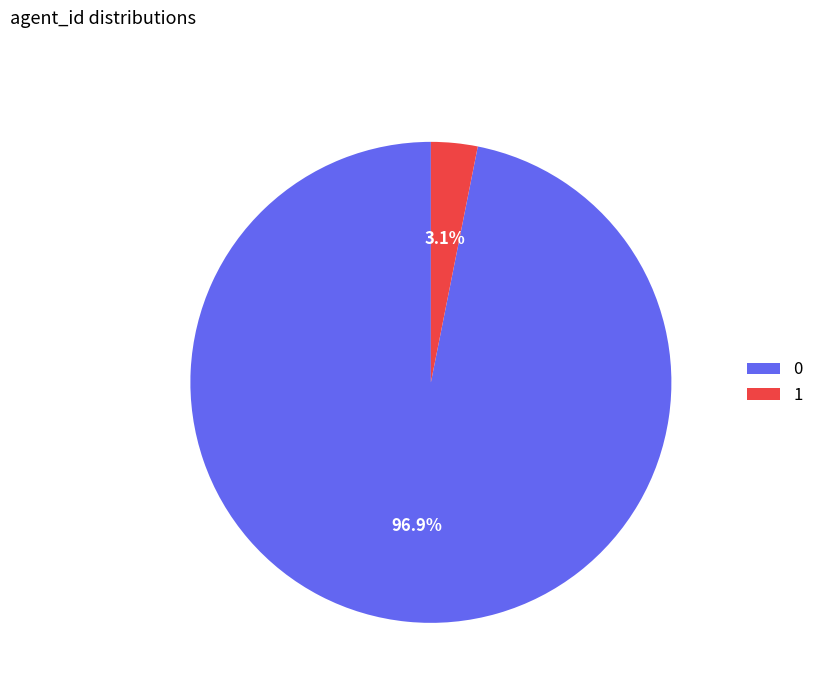

How much of the chart is everything except 1?

96.9%